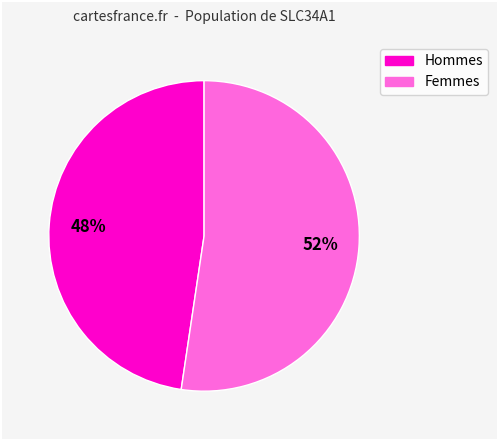

To the nearest percent, what is the average slice percentage?

50%